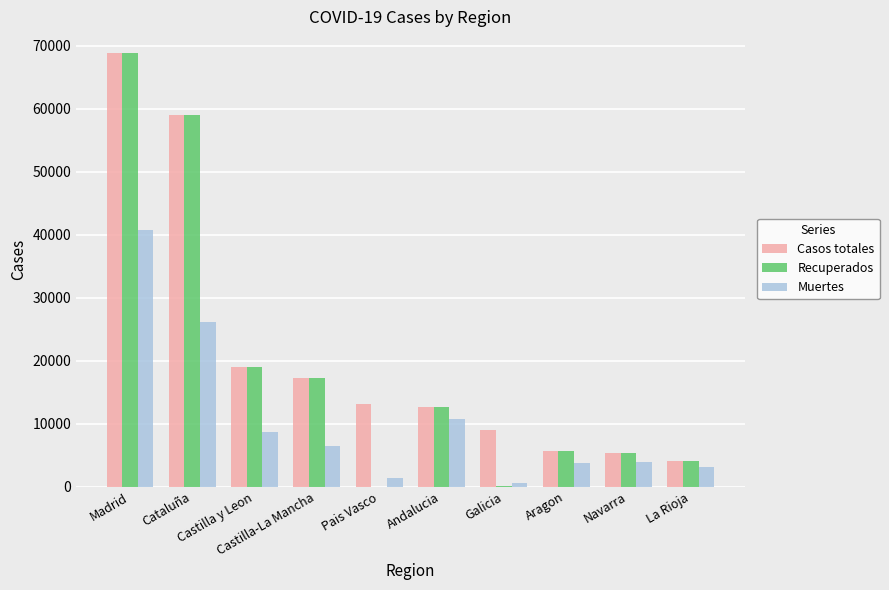

How many groups of bars are there?

10